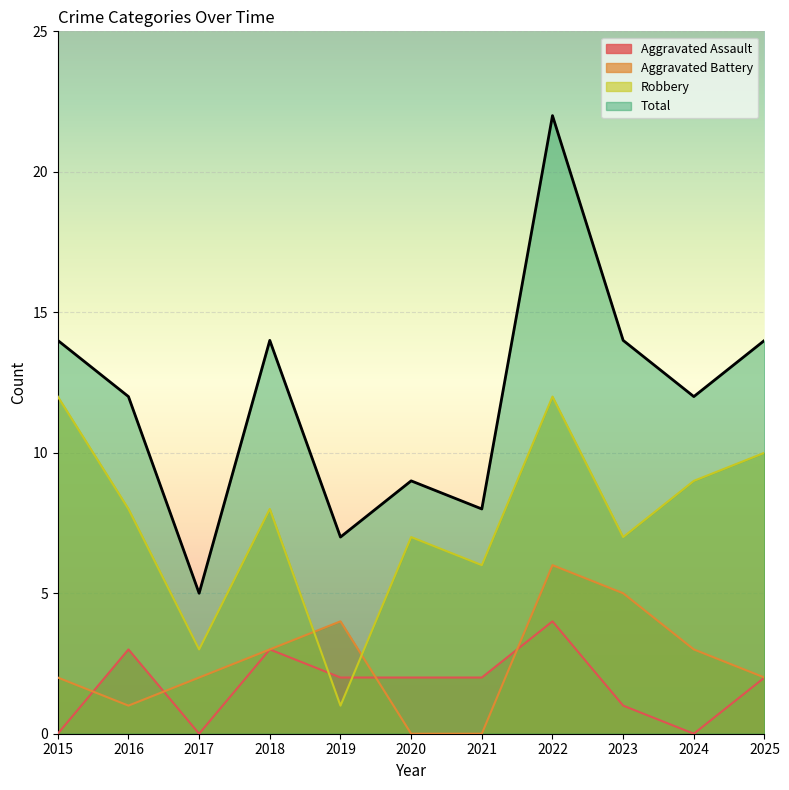

True or false: Aggravated Battery and Total cross at least once.

False